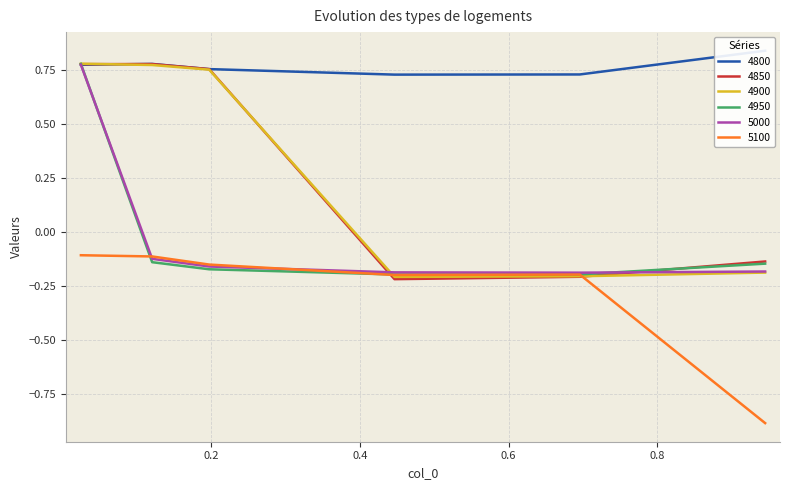

How many negative values does the 5000 series have?

5